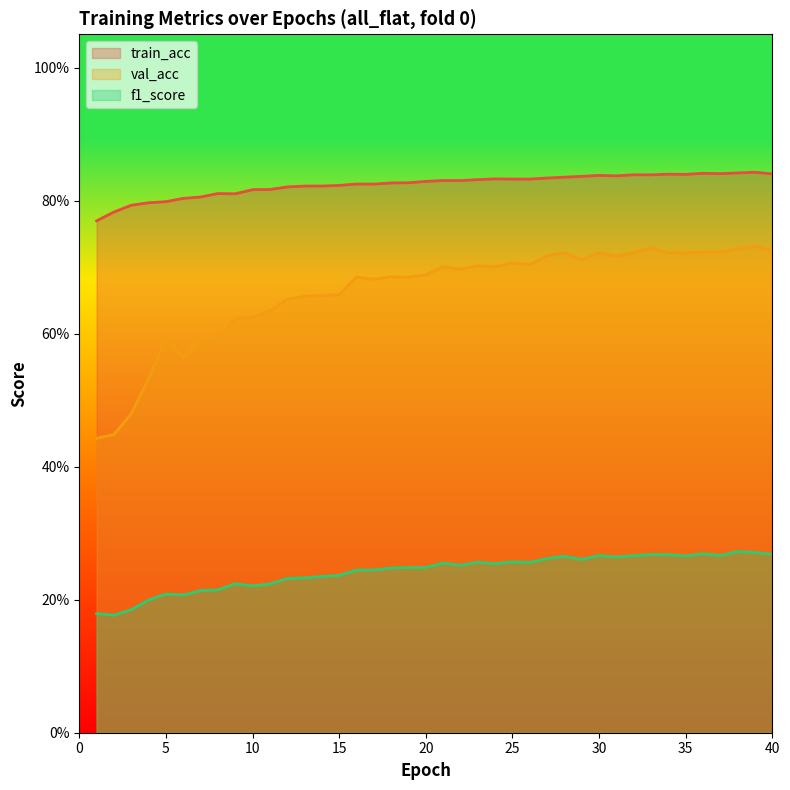

Which series has the largest total across all categories?

train_acc